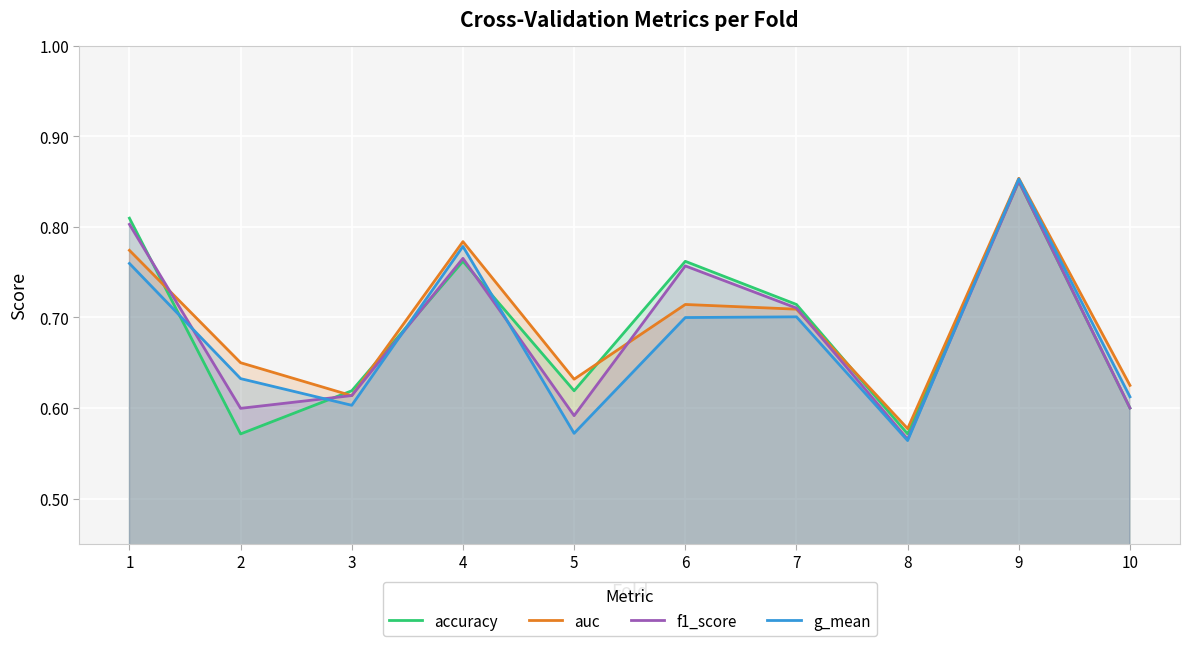

At 8, list the series in order from largest to smallest.

auc, accuracy, f1_score, g_mean